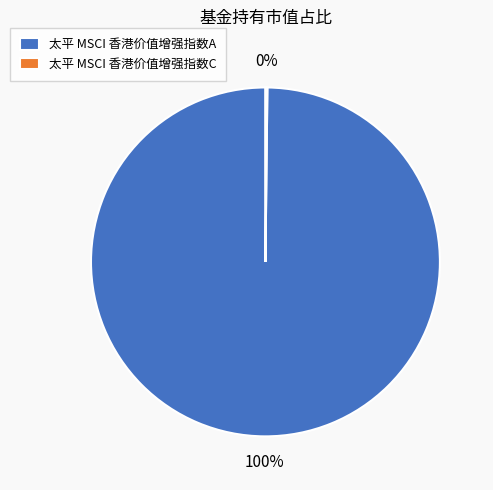

To the nearest percent, what is the difference between the largest and smallest slice percentages?

100%